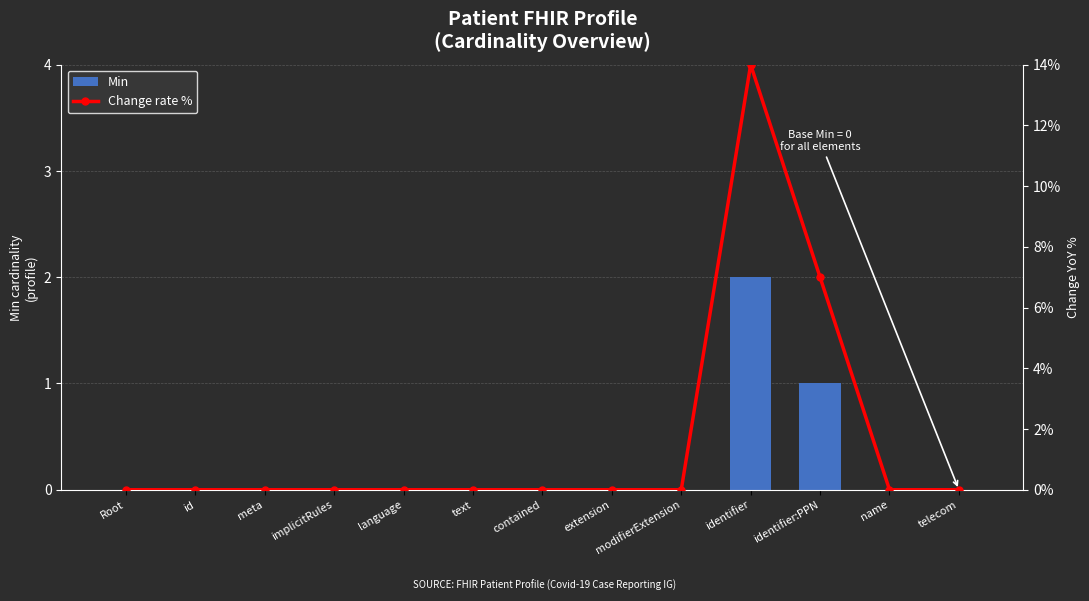

Is it true that Min equals 1 at meta?

False